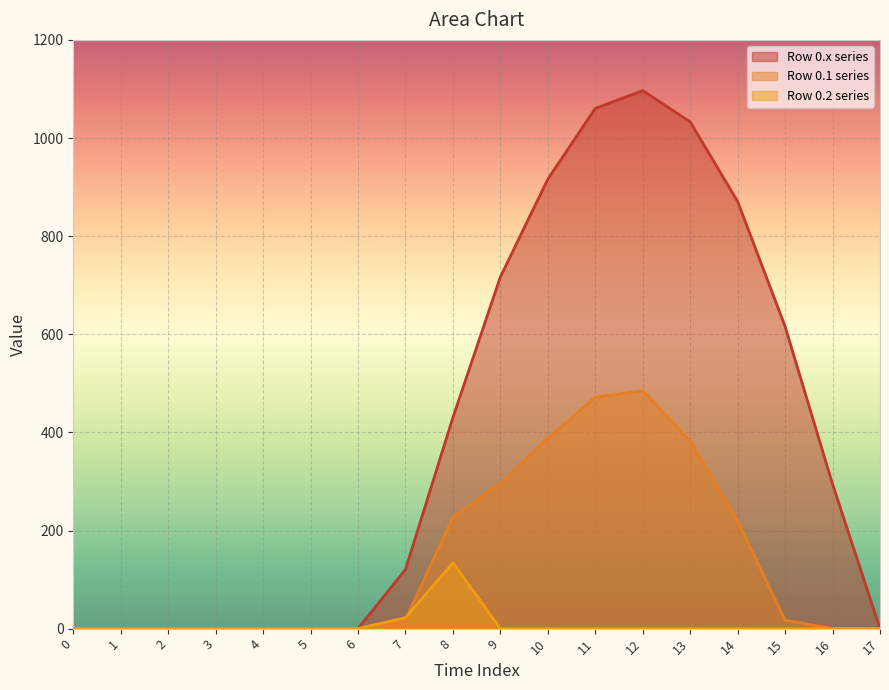

Is it true that series_2 equals 44.6 at 6?

False